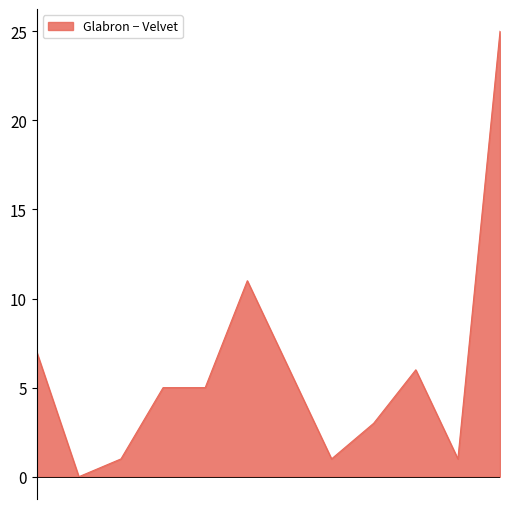

Which series has the largest total across all categories?

Glabron